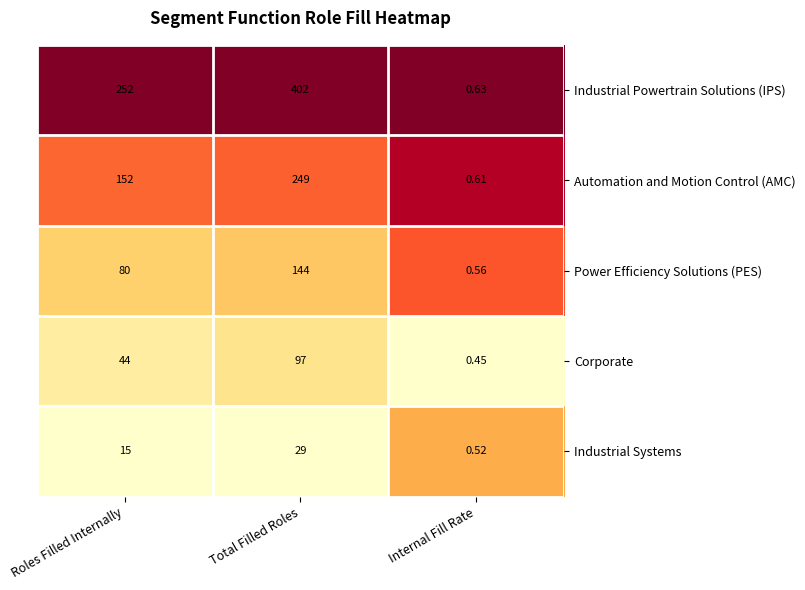

Where is Automation and Motion Control (AMC) nearest to the value 124?

Roles Filled Internally